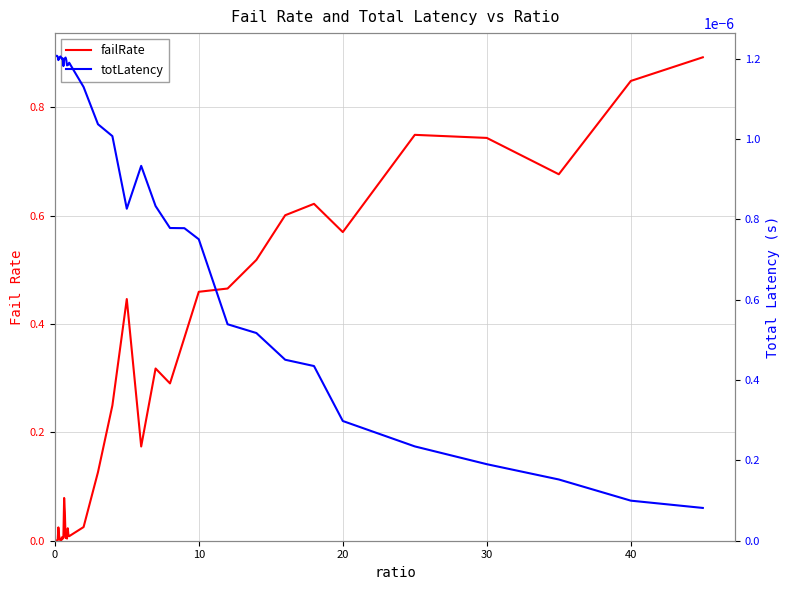

What is the greatest value displayed?

0.9